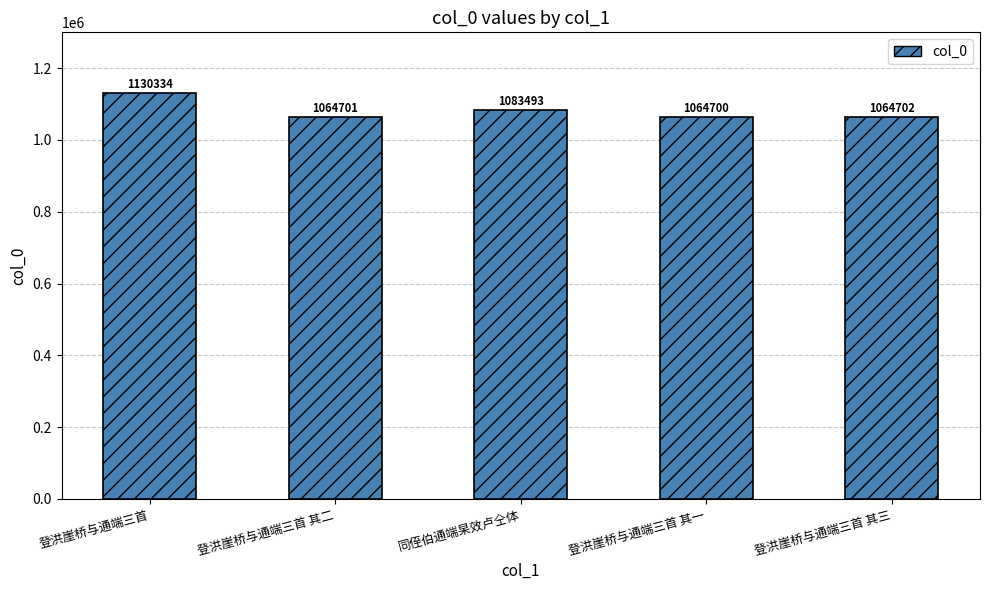

Does the chart contain any negative values?

No